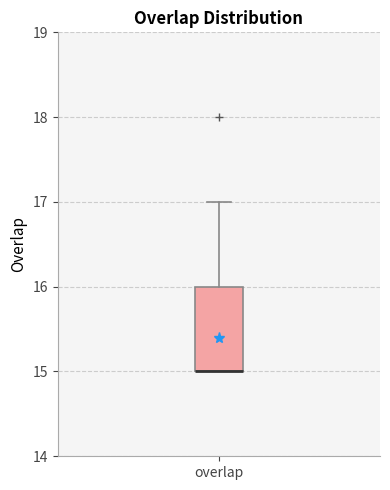

Transcribe this box plot: give where the median line is, the range the box spans, and where the two whiskers end, as read against the y-axis. The values are not printed on the chart, so give them approximately, as read against the axis.

median 15 (drawn on the box's lower edge), box 15 to 16, whiskers 15 to 17